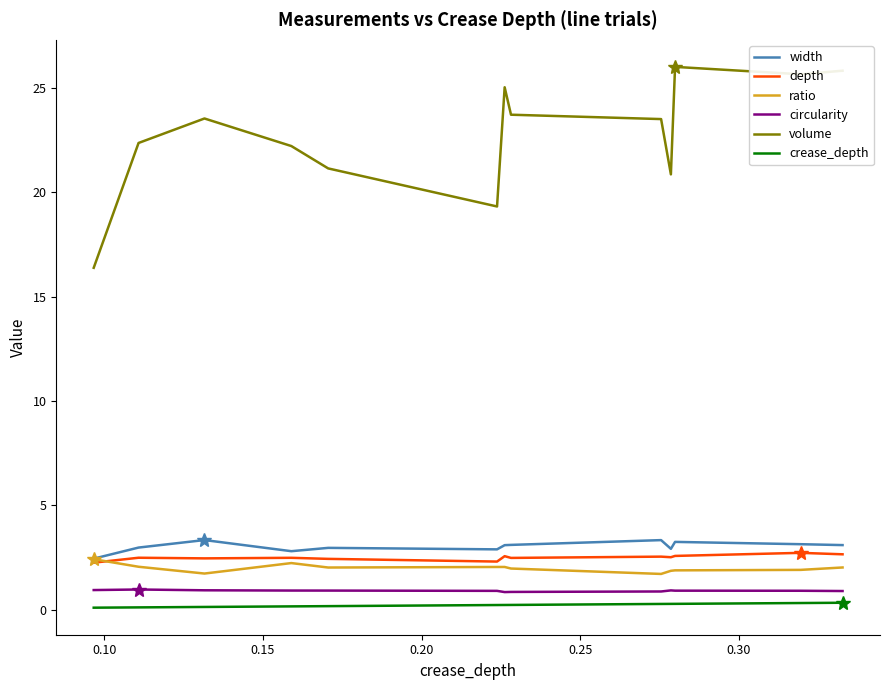

What is the minimum value for circularity?

0.8